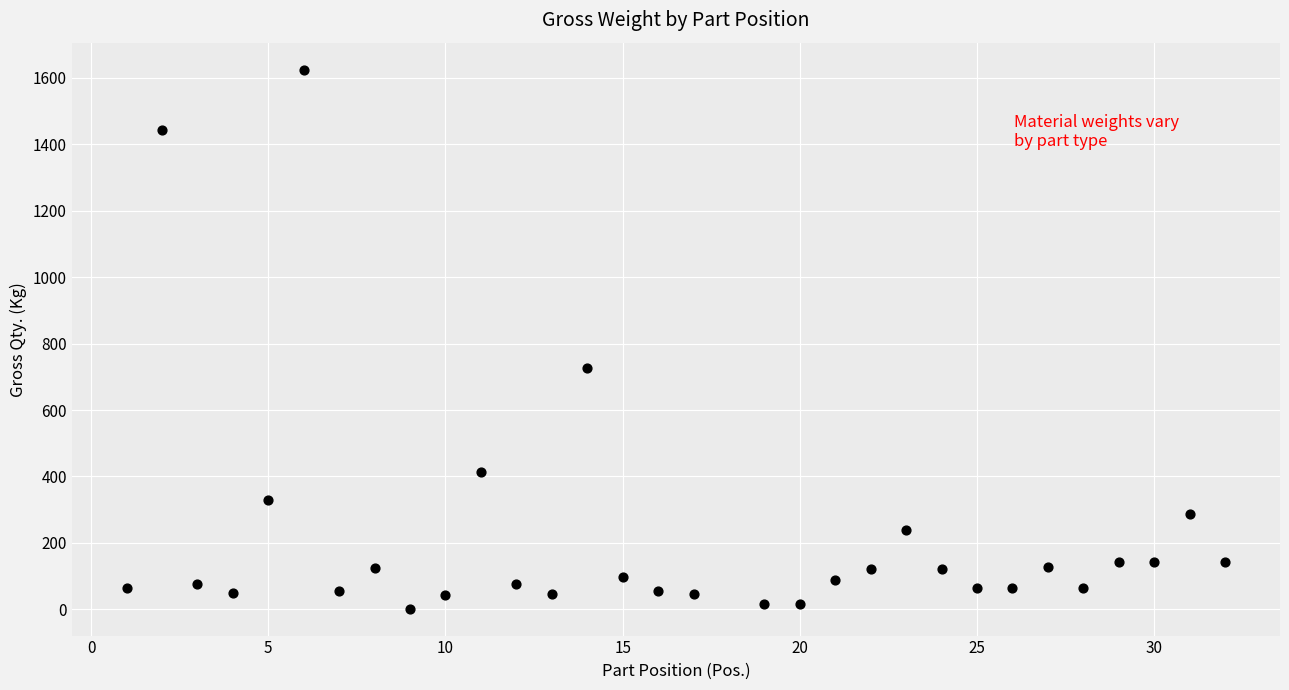

What Y value in the scatter plot is closest to 813?

726.0